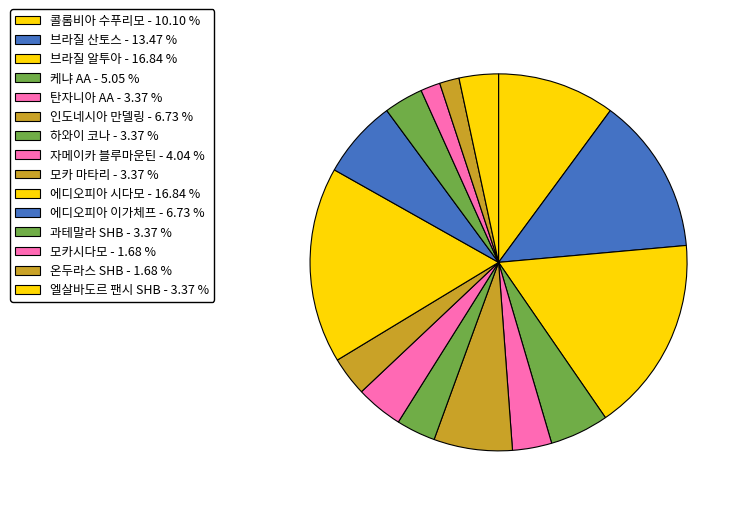

The 엘살바도르 팬시 SHB slice represents 3% of the pie. True or false?

True